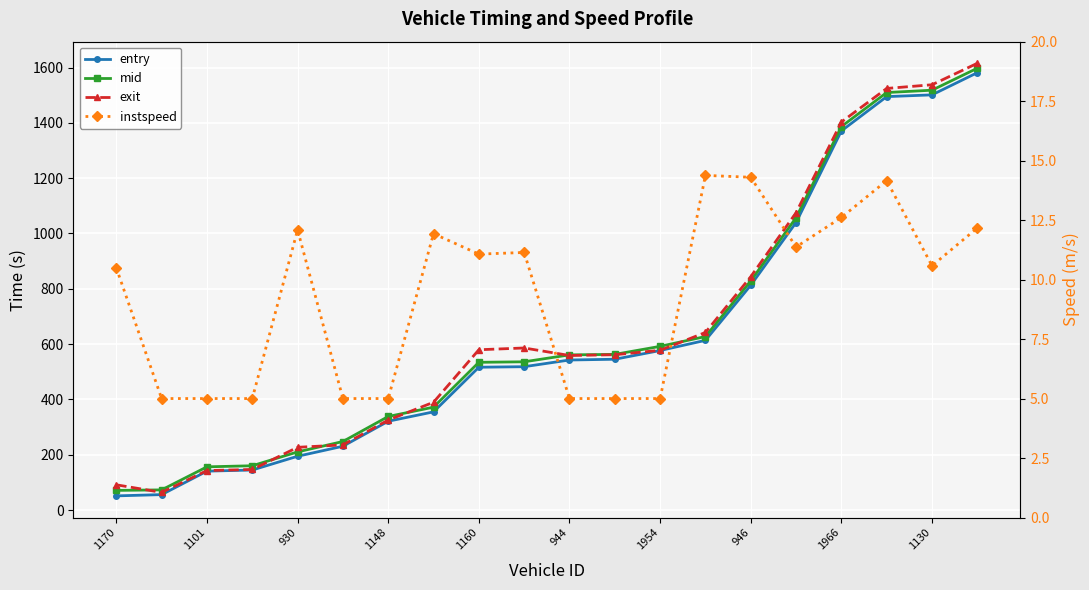

What is the maximum value shown in the chart?

1615.3